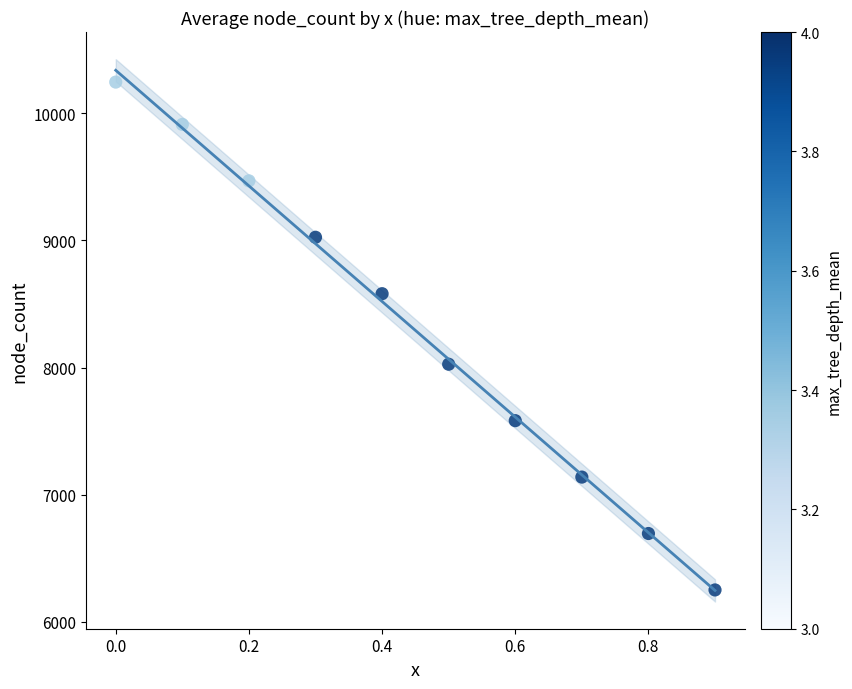

What Y value in the scatter plot is closest to 8248?

8026